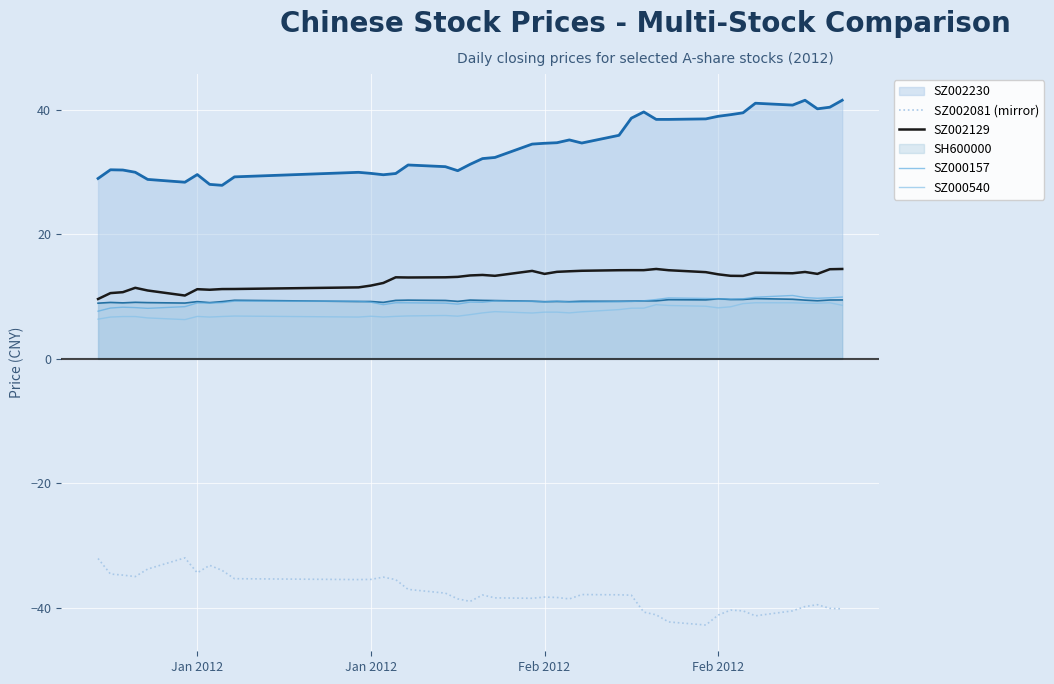

True or false: SZ000157 and SZ002081 (mirror) cross at least once.

False